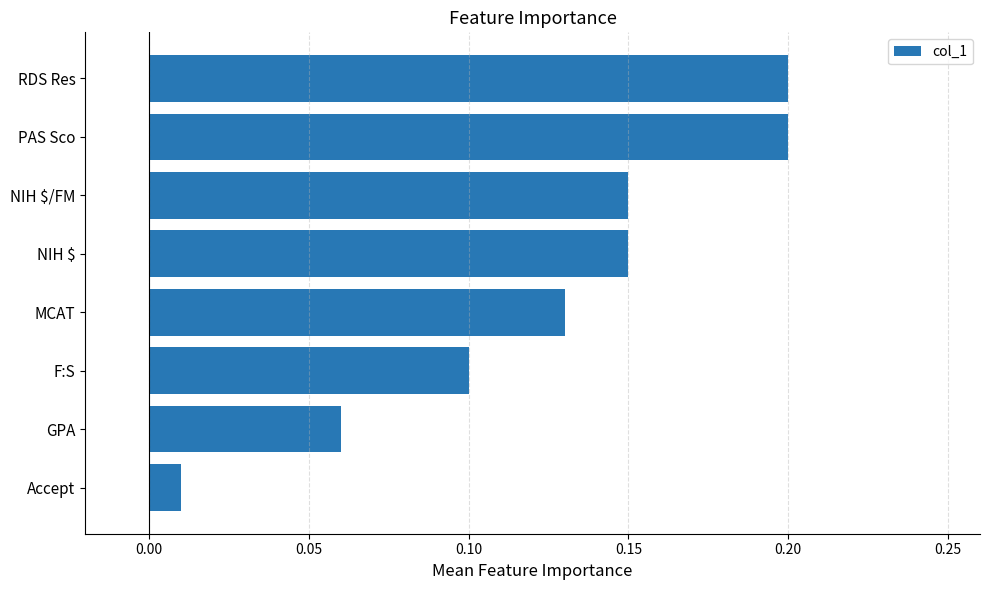

The value at NIH $/FM is 0.1. True or false?

True